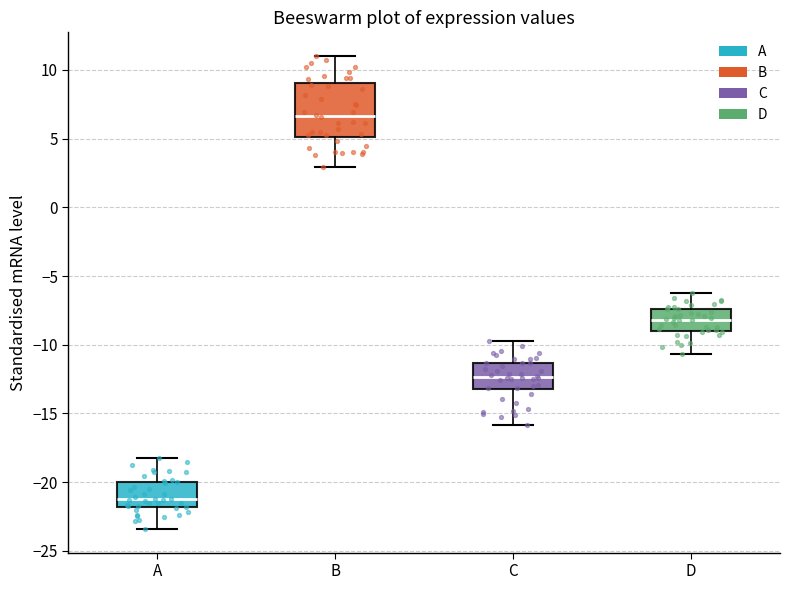

Reading left to right, transcribe this box plot: for each box, give where its median line is, the range the box spans, and where its two whiskers end, as read against the y-axis. The values are not printed on the chart, so give them approximately, as read against the axis.

A: median -21.0, box -22.0 to -20.0, whiskers -23.5 to -18.0
B: median 6.5, box 5.0 to 9.0, whiskers 3.0 to 11.0
C: median -12.5, box -13.0 to -11.5, whiskers -16.0 to -10.0
D: median -8.0, box -9.0 to -7.5, whiskers -10.5 to -6.5